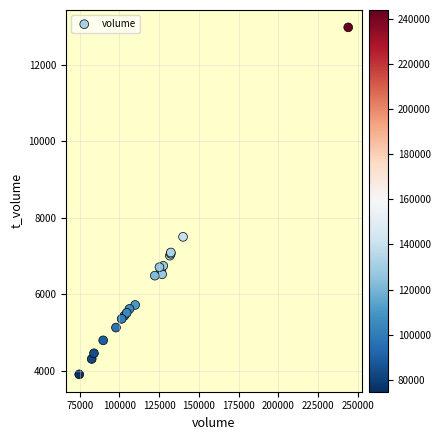

What Y value in the scatter plot is closest to 8439?

7500